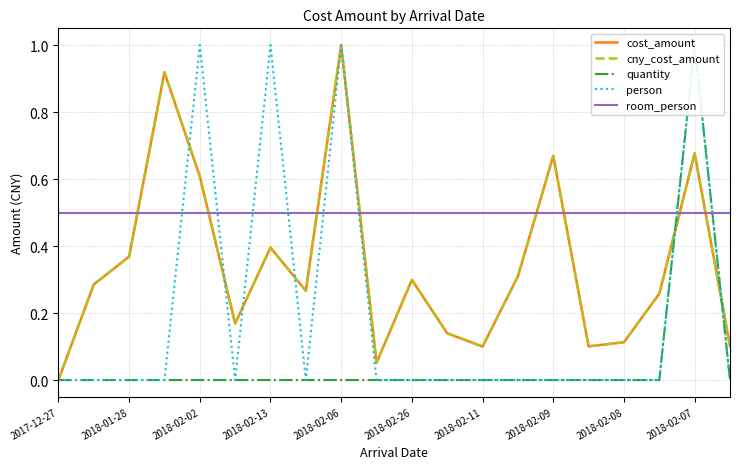

True or false: quantity has more than 1 interior local peaks.

False